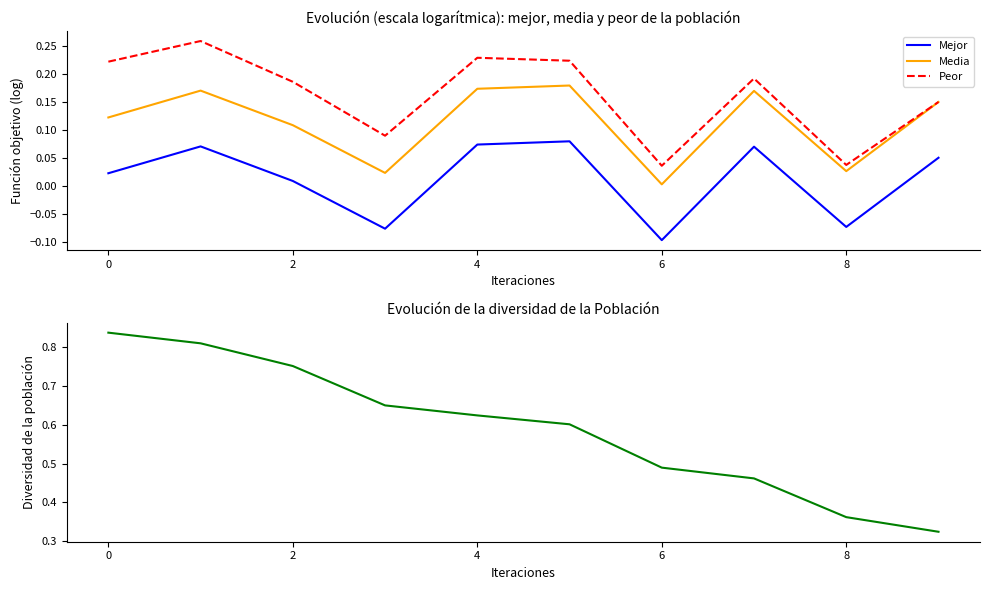

True or false: Mejor and Media cross at least once.

False